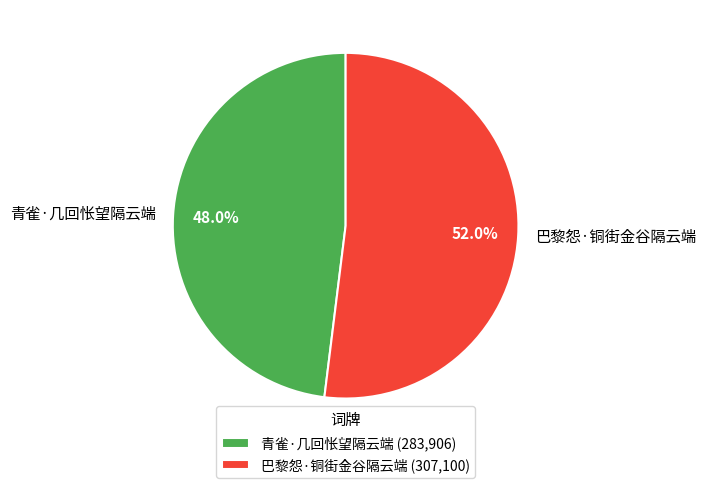

How much of the chart is everything except 青雀·几回怅望隔云端?

52.0%